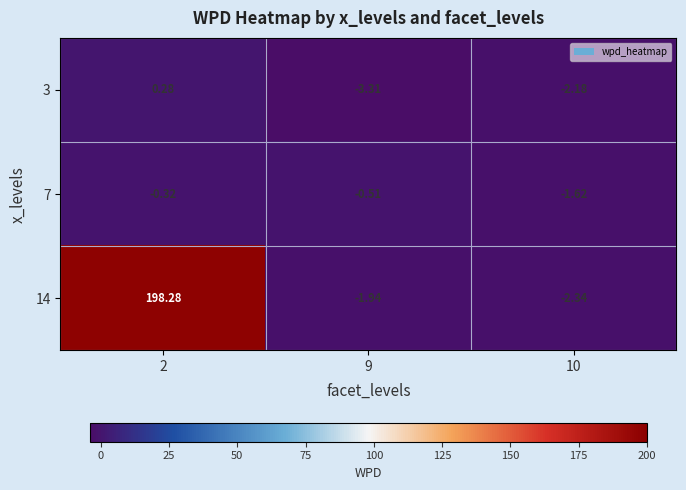

Reading left to right, what are all the values shown in this chart?

3: 2=0.3	9=-3.3	10=-2.2
7: 2=-0.3	9=-0.5	10=-1.6
14: 2=198.3	9=-1.9	10=-2.3